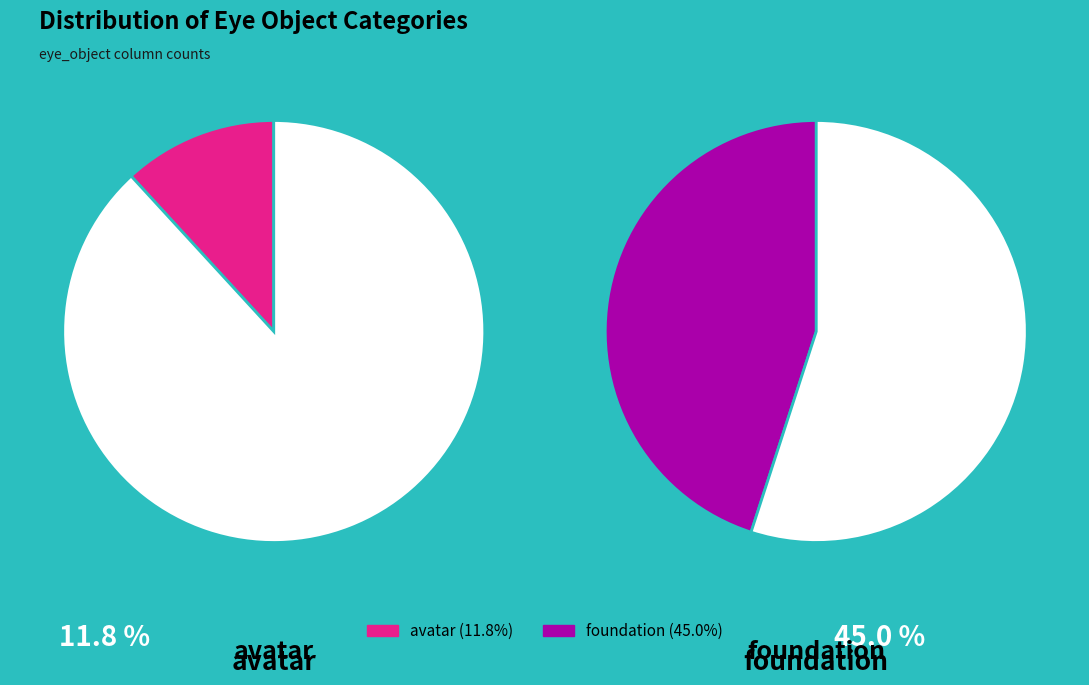

Which slice is the largest?

foundation